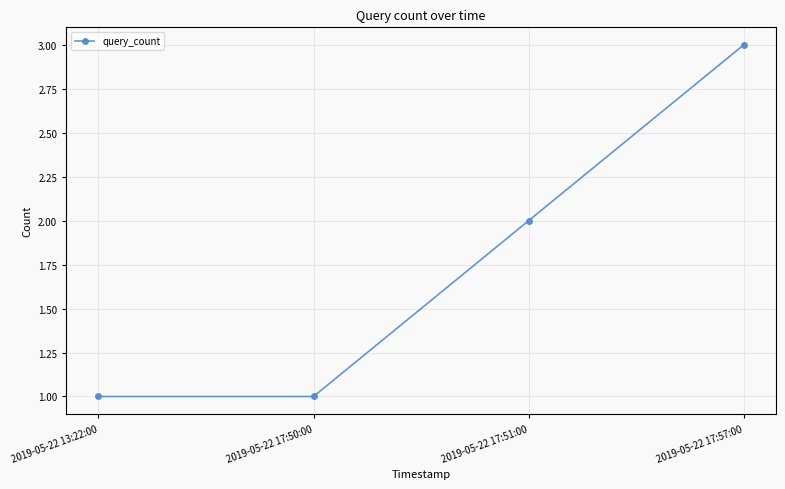

Reading right to left, list all the values displayed in this chart.

2019-05-22 17:57:00=3	2019-05-22 17:51:00=2	2019-05-22 17:50:00=1	2019-05-22 13:22:00=1